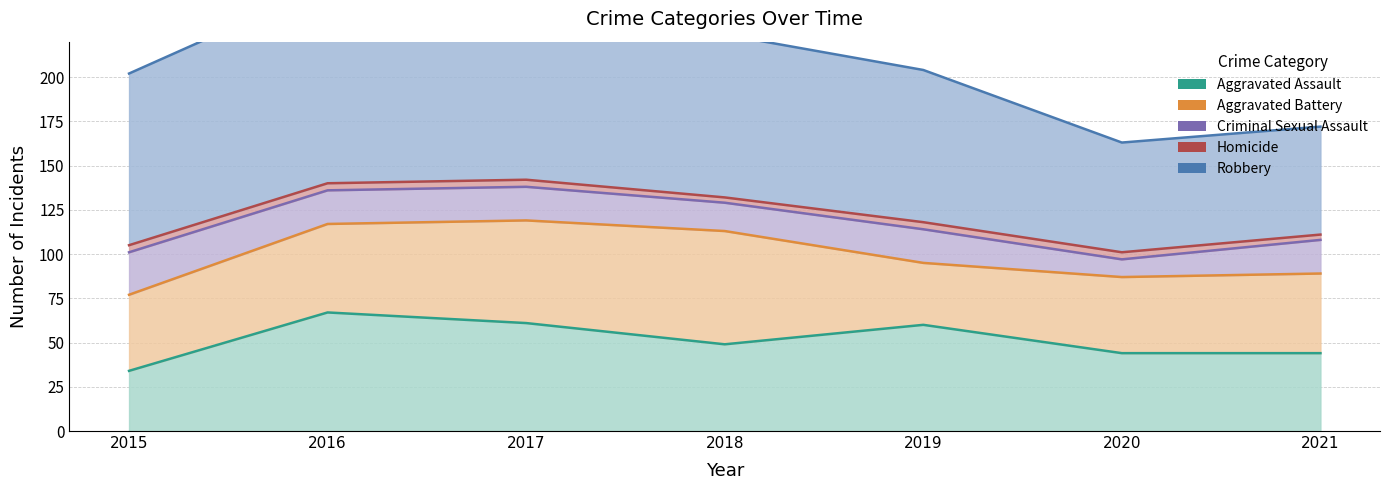

Is the value of Homicide at 2021 greater than the value of Criminal Sexual Assault at 2016?

No